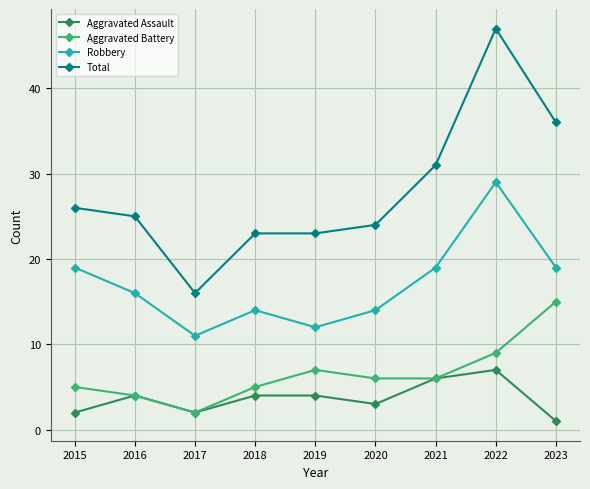

At which category does Aggravated Battery reach its first local valley?

2017